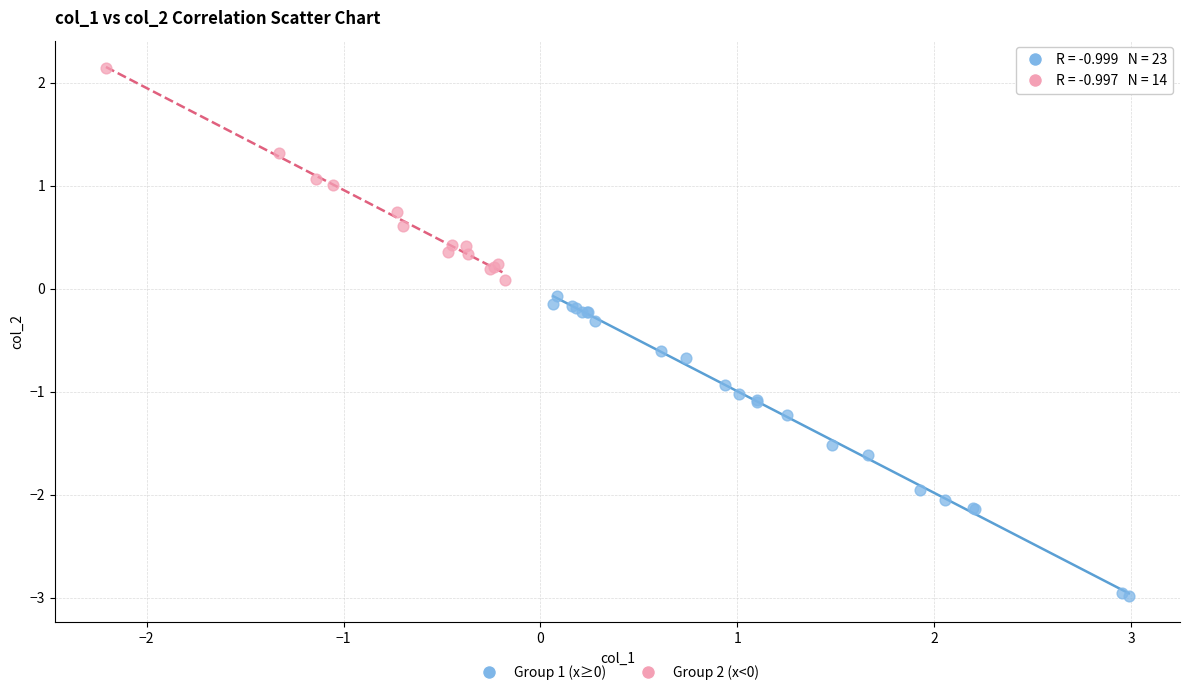

Which series contains the lowest Y value?

Group 1 (x≥0)